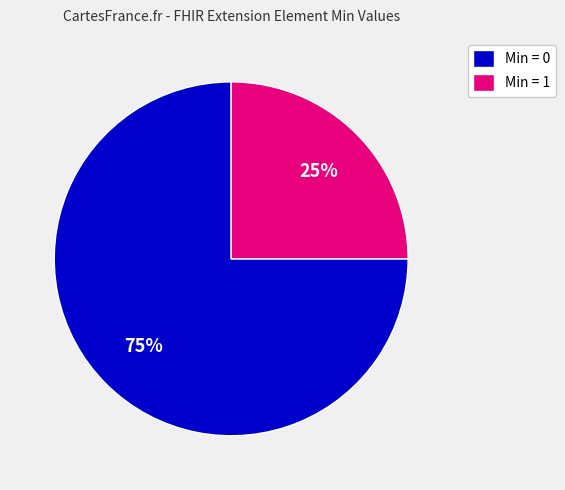

Rank the categories by value from lowest to highest.

Min = 1, Min = 0